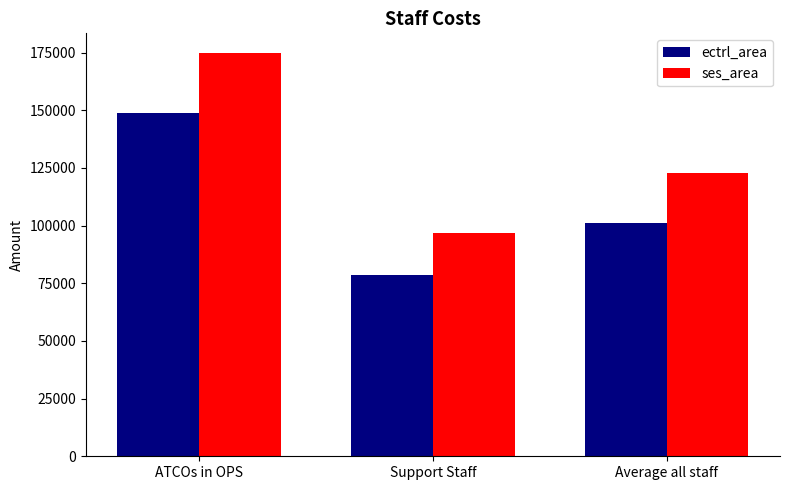

At which category is the sum across all series the highest?

ATCOs in OPS